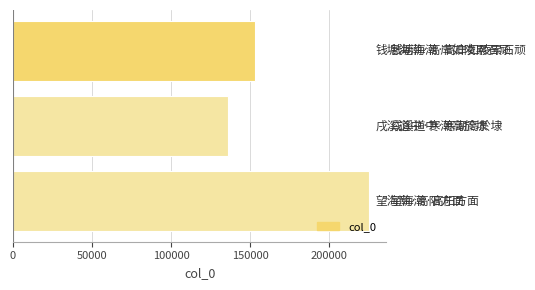

What is the minimum value shown in the chart?

136072